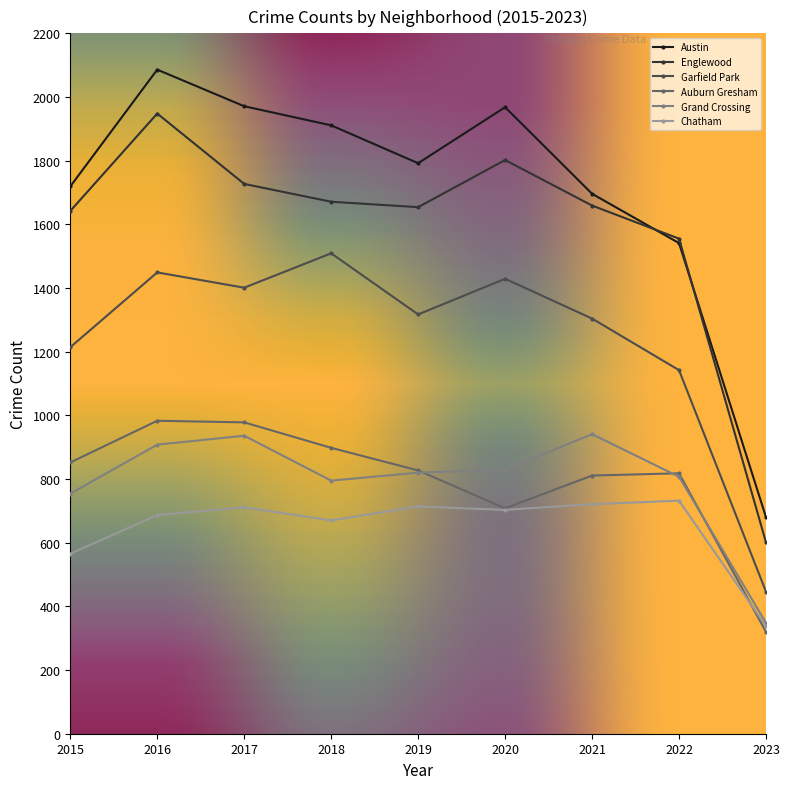

What is the value of the Garfield Park point at the 4th from the left?

1509